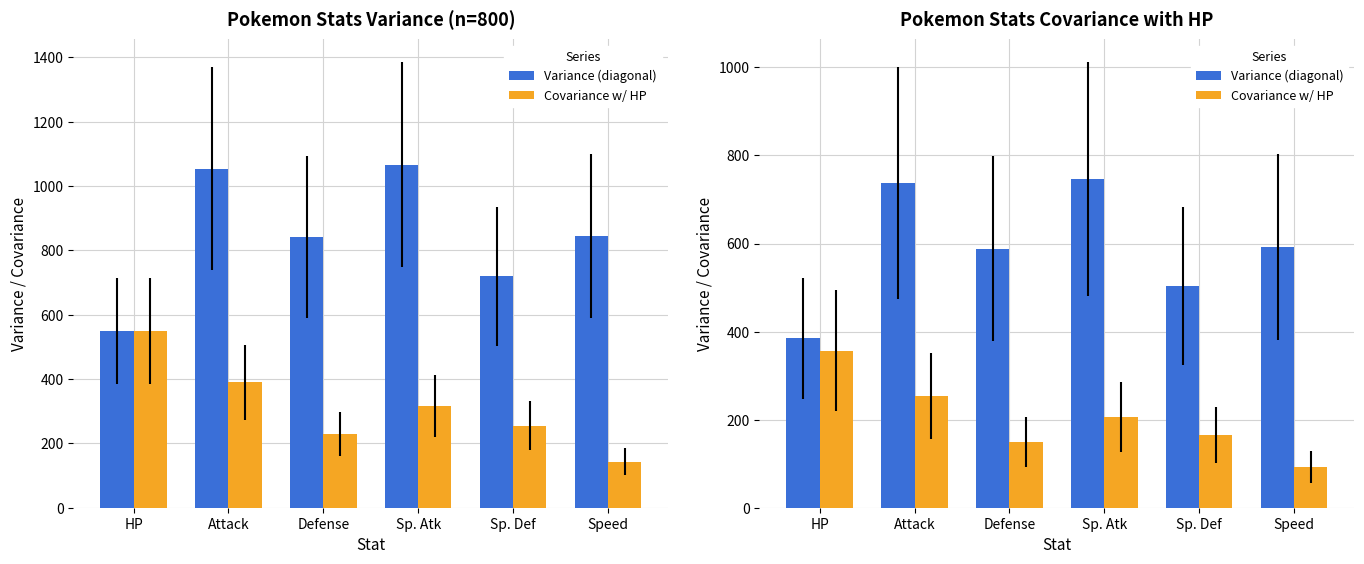

At which category is the sum across all series the highest?

Attack